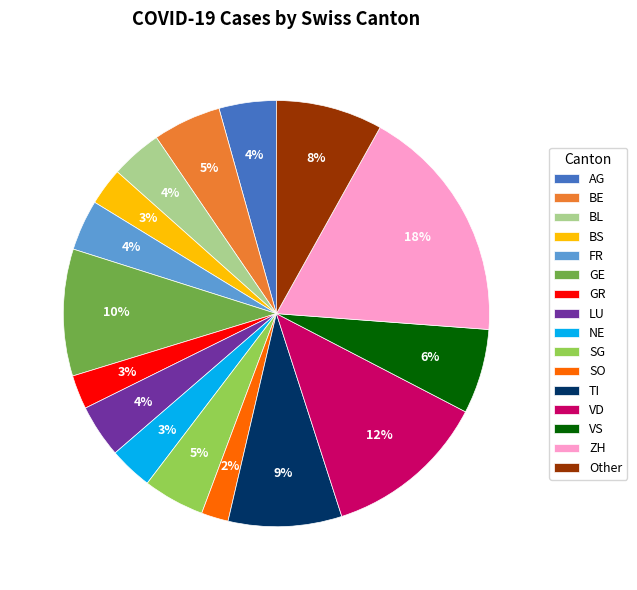

Is the sum of FR and NE greater than half?

No